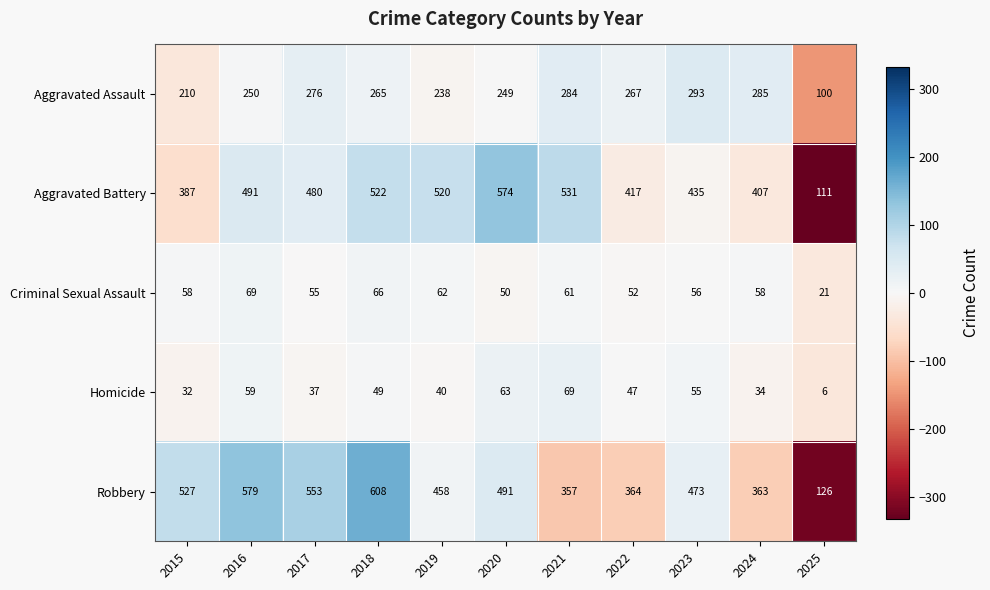

Where does the Aggravated Battery series first go above 480?

2016